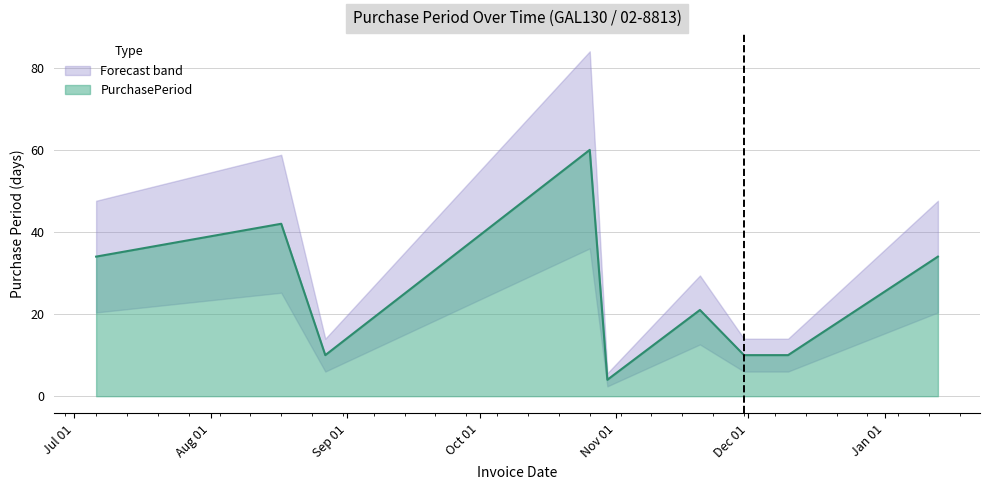

Reading left to right, transcribe all the data shown in this chart.

2015-07-06=34	2015-08-17=42	2015-08-27=10	2015-10-26=60	2015-10-30=4	2015-11-20=21	2015-11-30=10	2015-12-10=10	2016-01-13=34